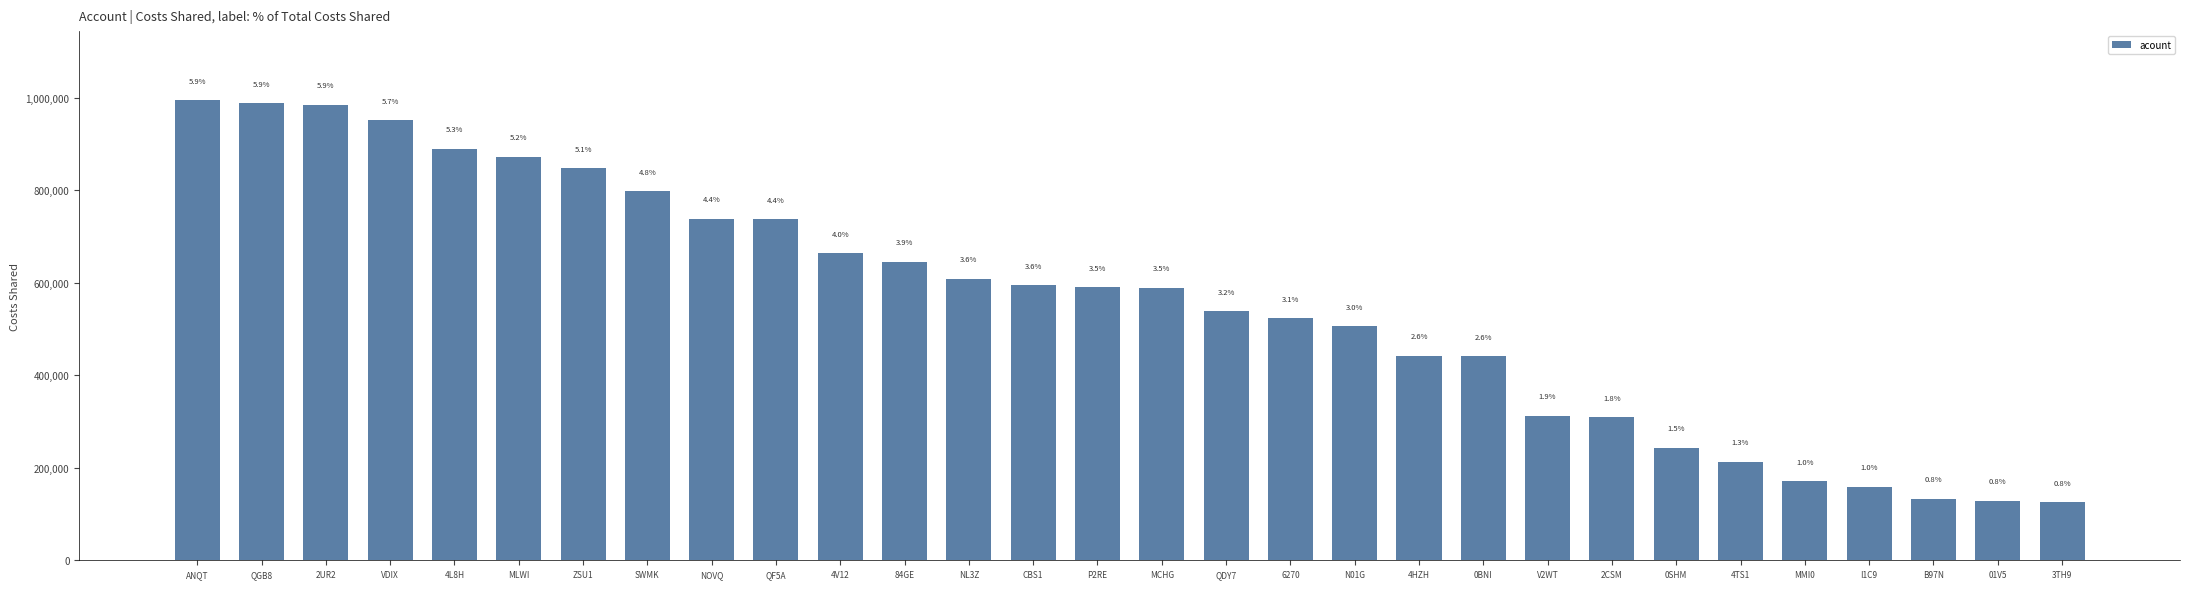

True or false: the data shows 951446 at VDIX.

True